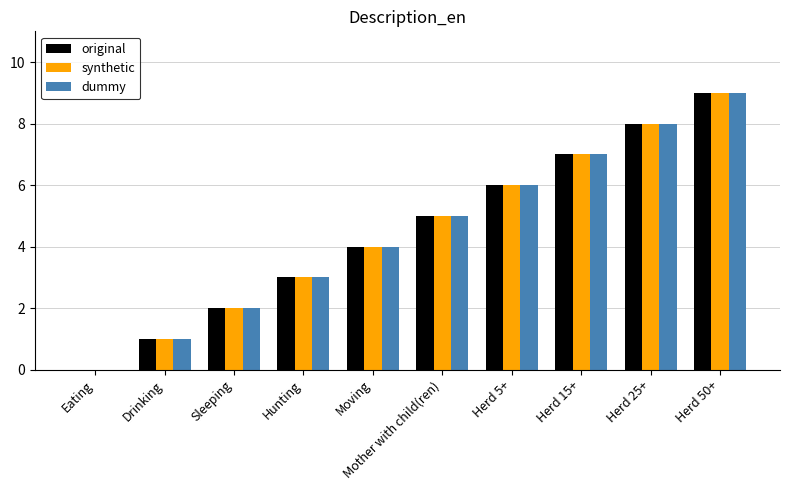

True or false: original has a value of 3 at Hunting.

True